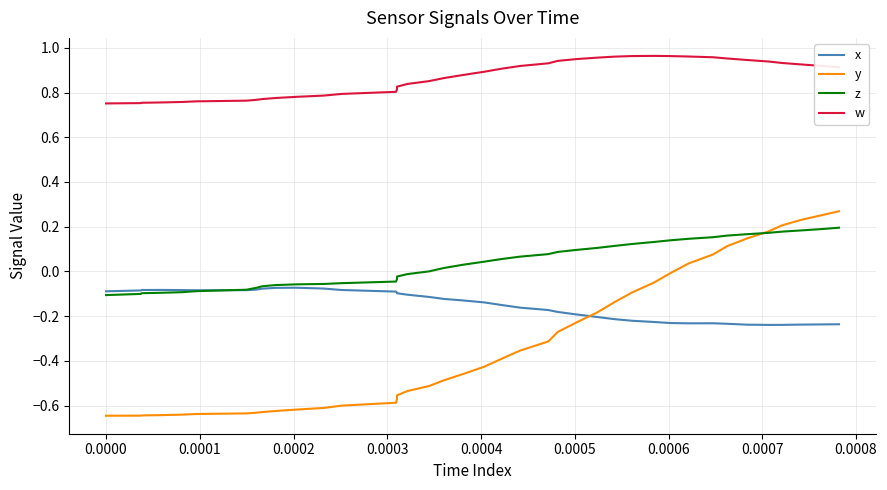

What is the difference between the second highest and minimum values in the y series?

0.9